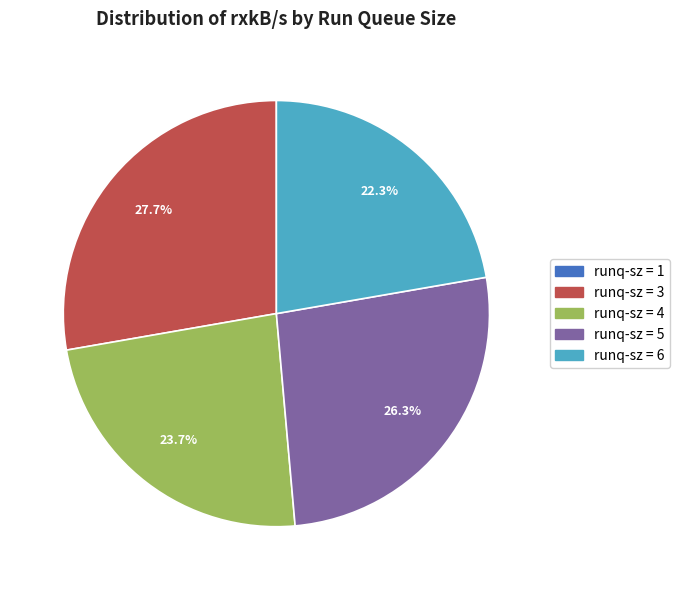

Is there a majority slice in this chart?

No